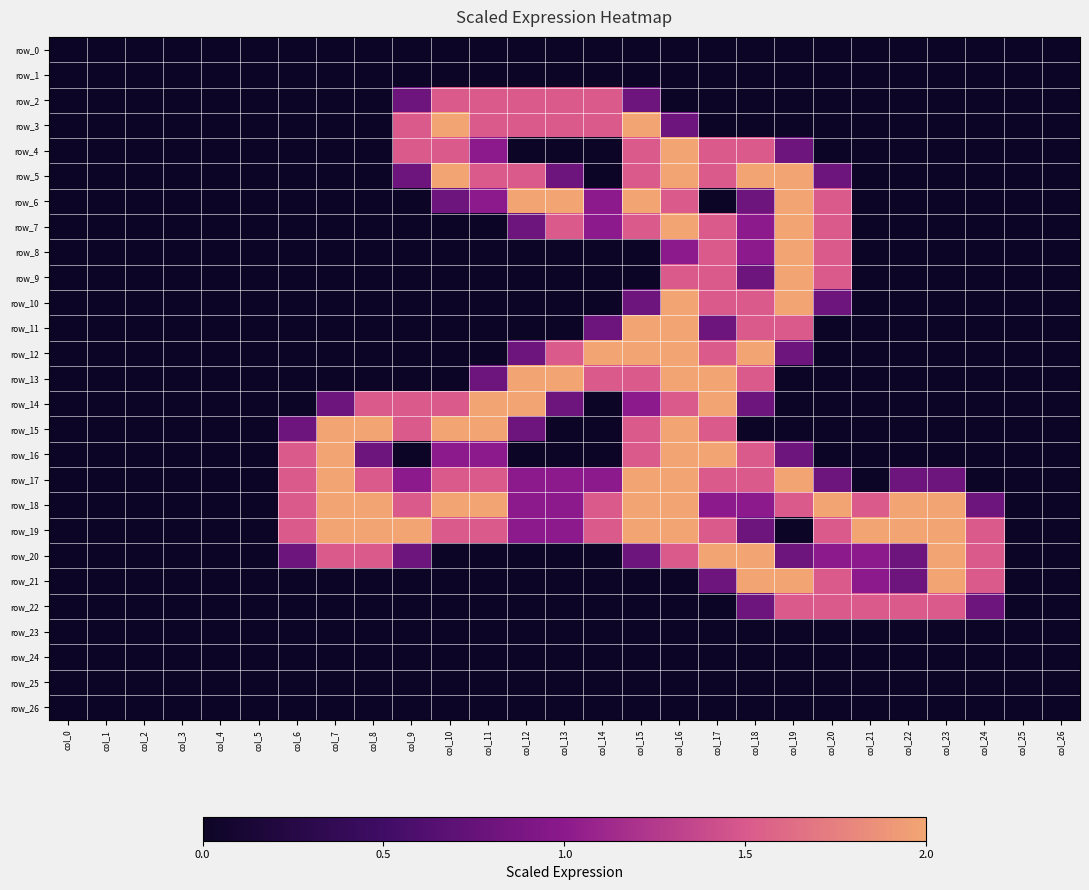

What value does the row_10 series have at col_20?

0.8